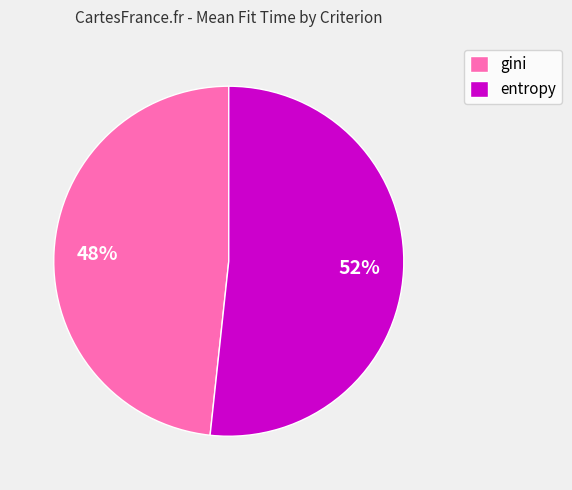

To the nearest percent, what is the average slice percentage?

50%